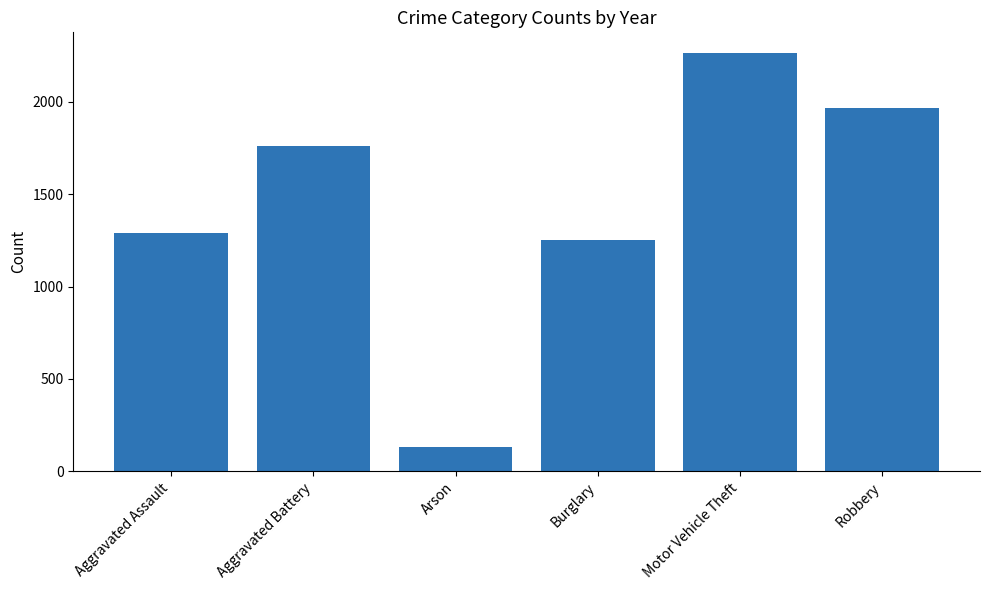

List the labels in order of value, smallest first.

Arson, Burglary, Aggravated Assault, Aggravated Battery, Robbery, Motor Vehicle Theft